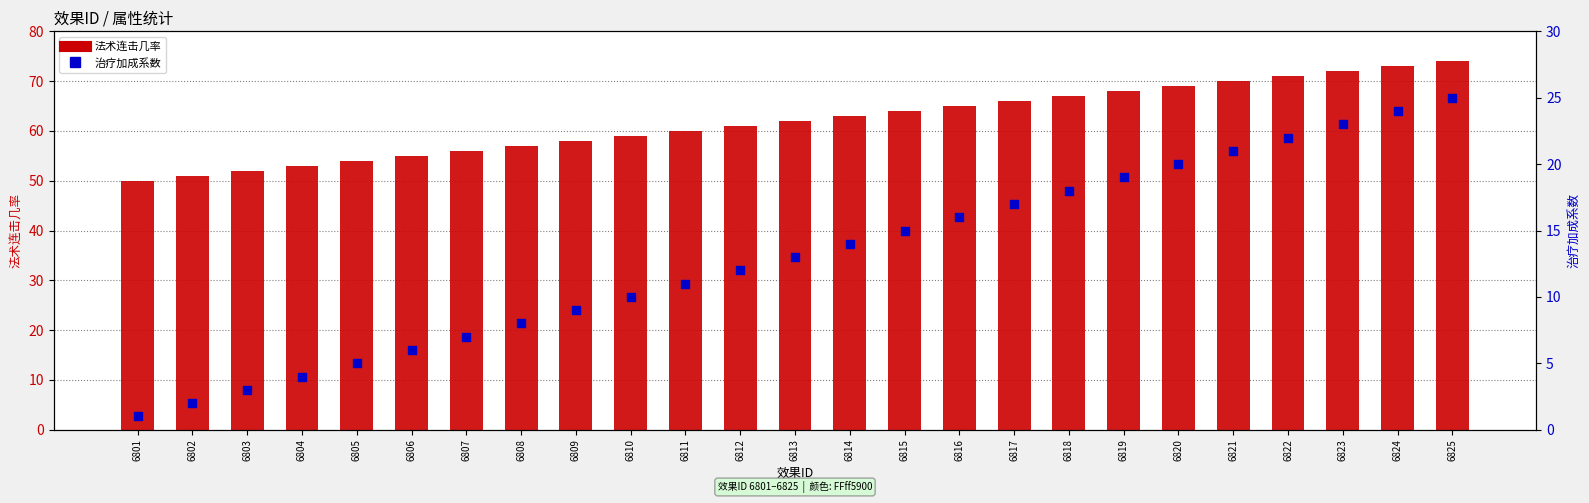

At which category is the sum across all series the highest?

6825